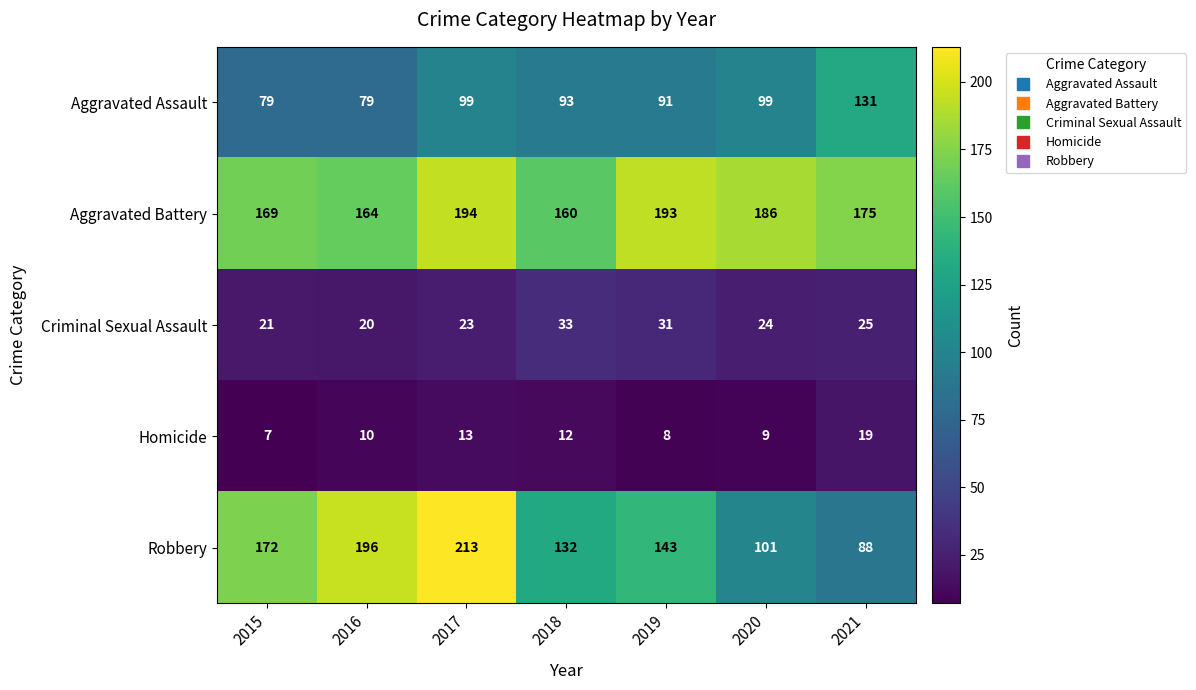

What is the approximate value of Robbery at 2017, to the nearest 5?

215